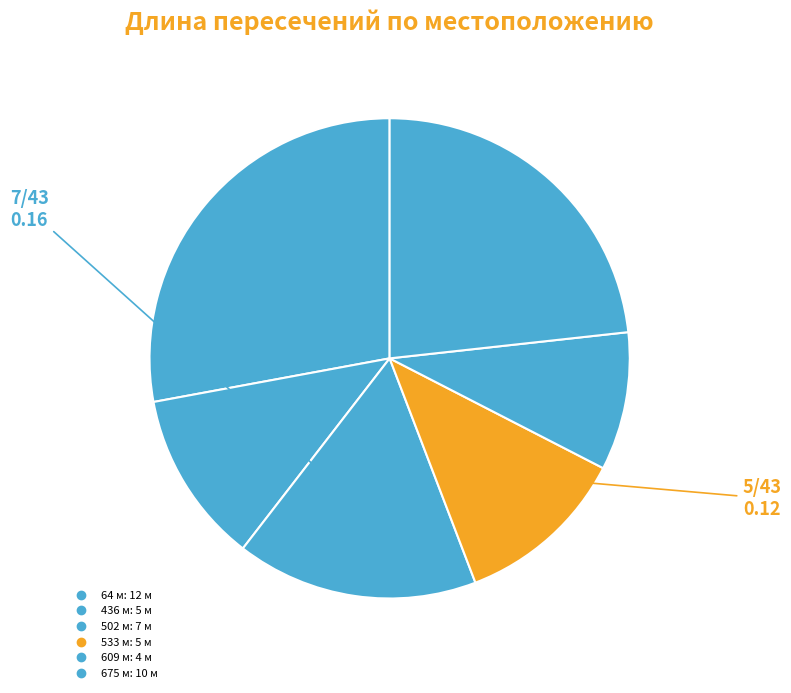

Count the number of slices in the pie.

6